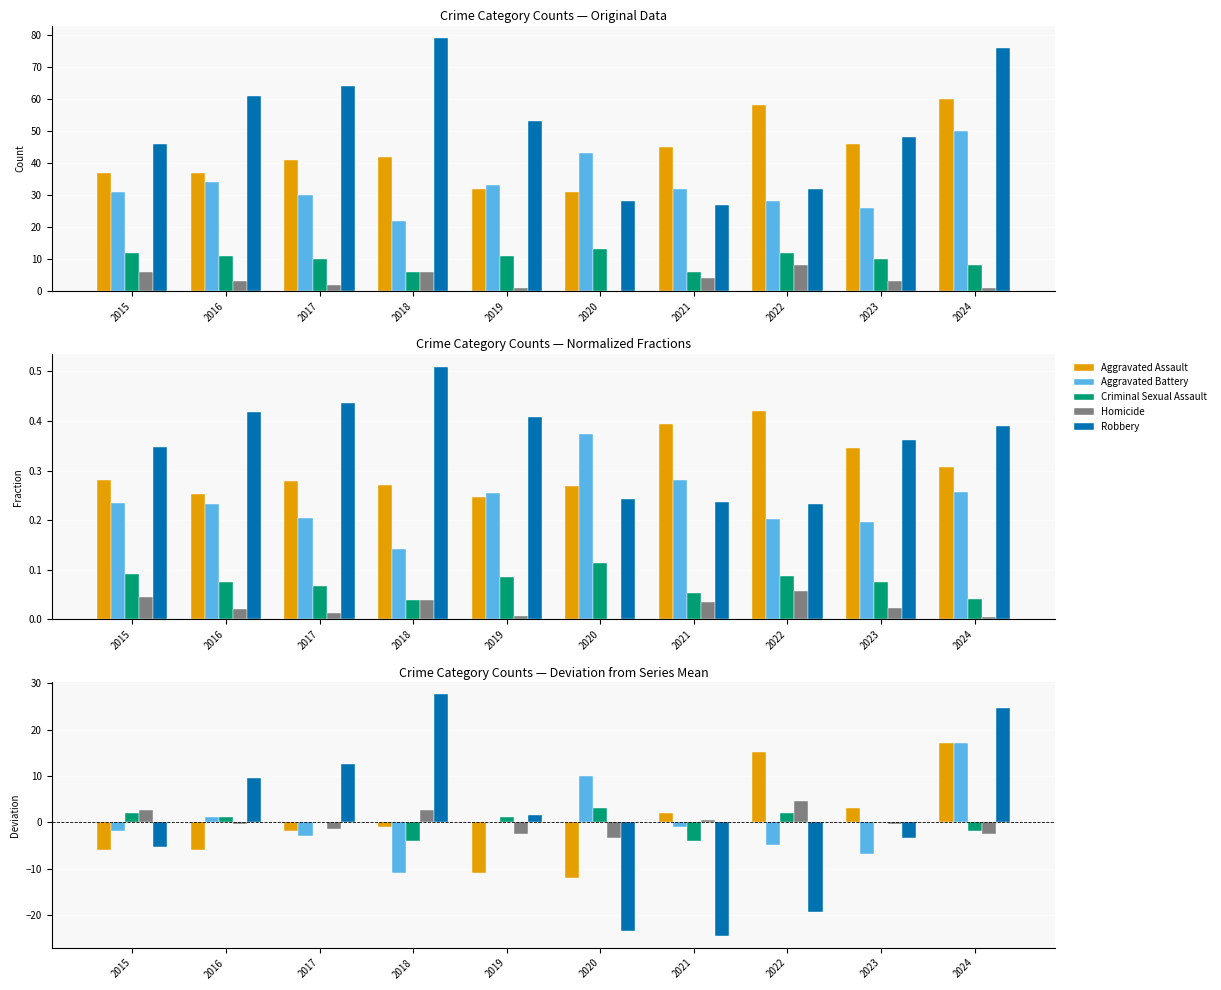

How many positive values does the Aggravated Battery series have?

4